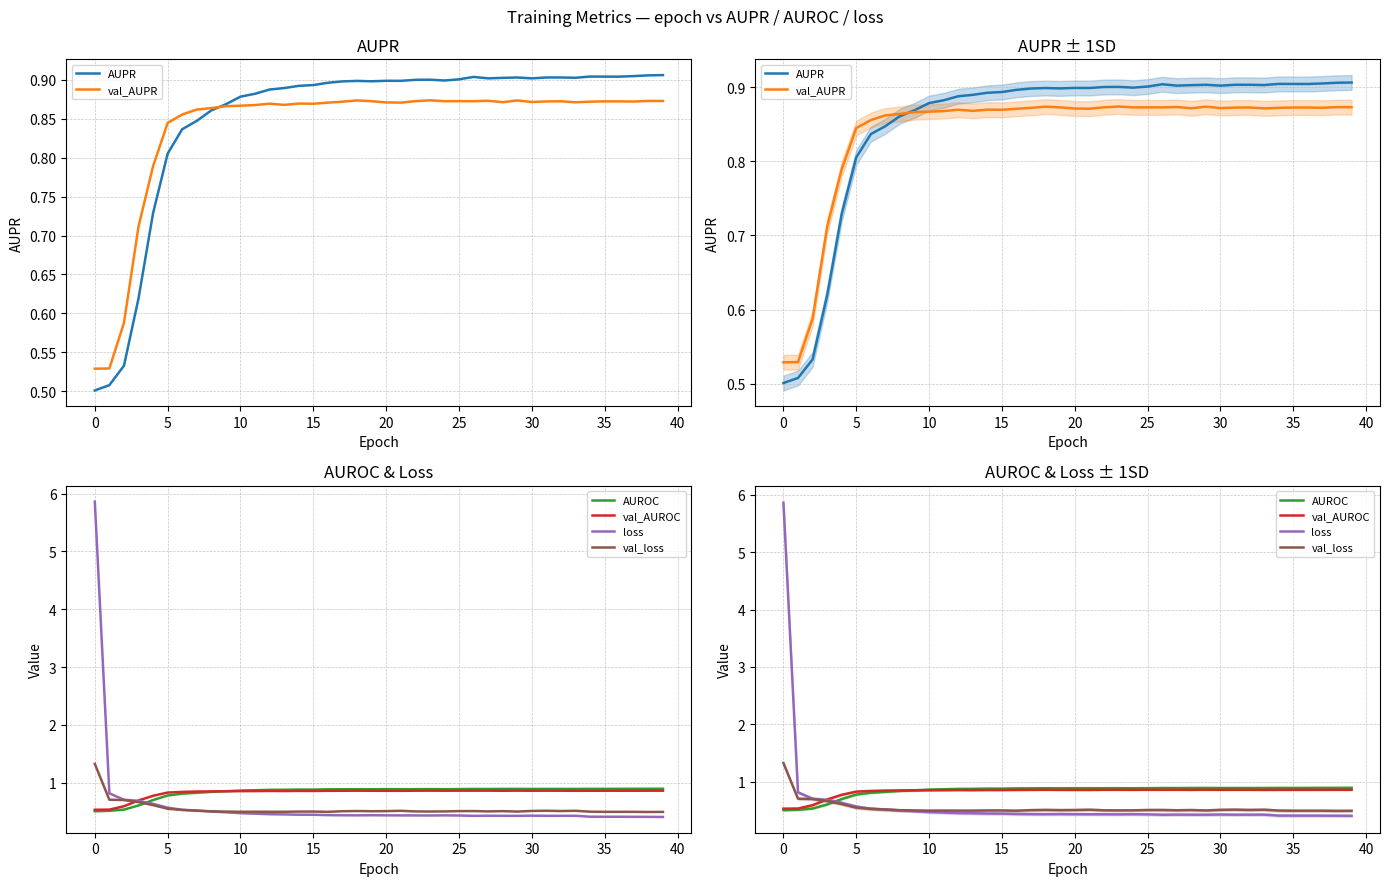

The value of val_AUROC at 15 is 0.9. True or false?

True